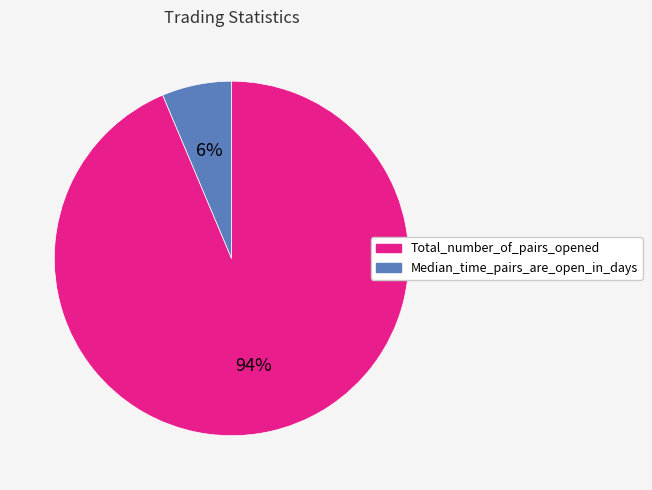

Is the sum of Median_time_pairs_are_open_in_days and Total_number_of_pairs_opened greater than half?

Yes